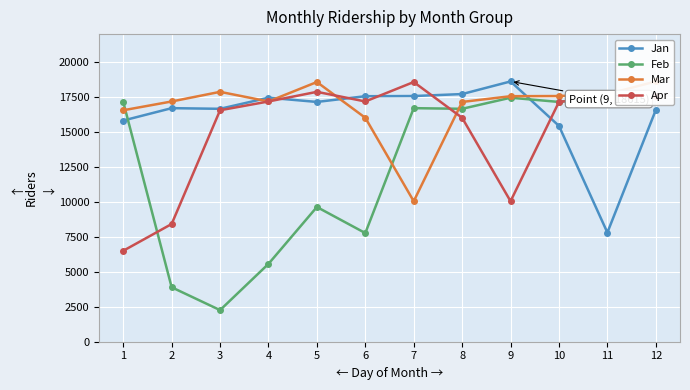

What is the sum of all Feb values?

149374